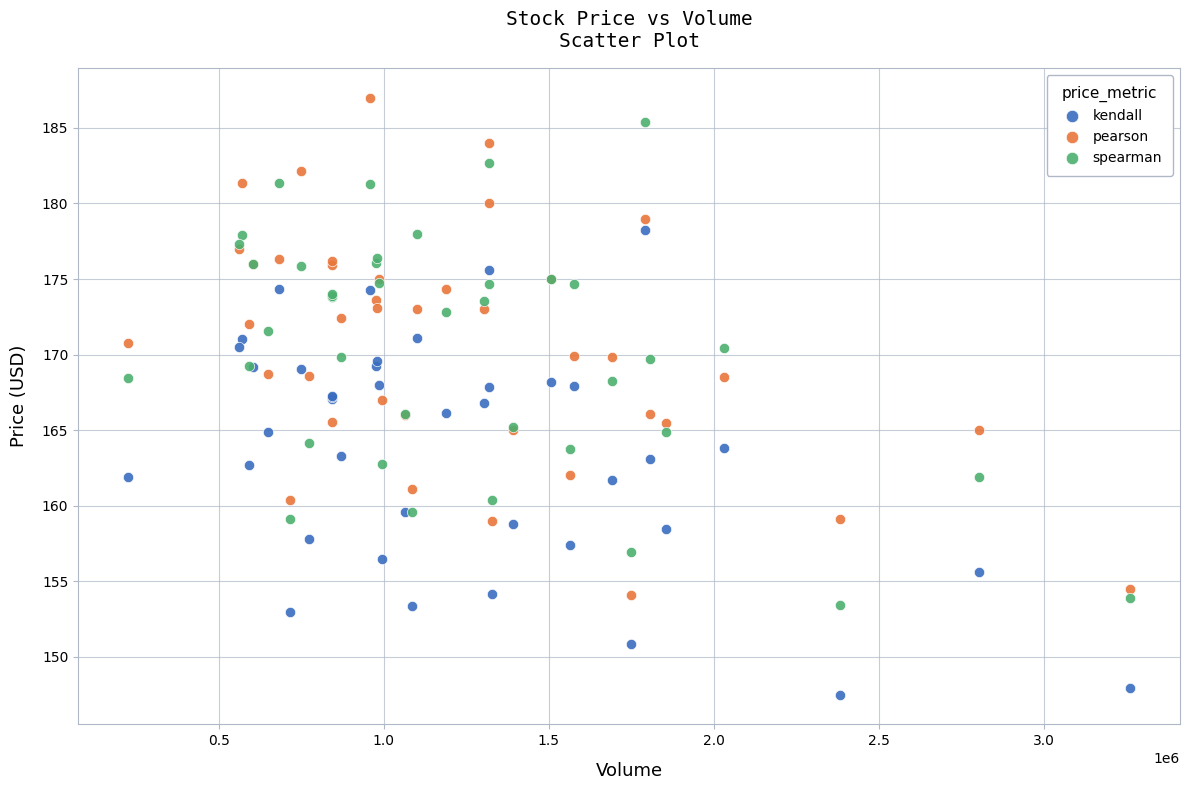

What are all the series names shown in the legend?

kendall, pearson, spearman